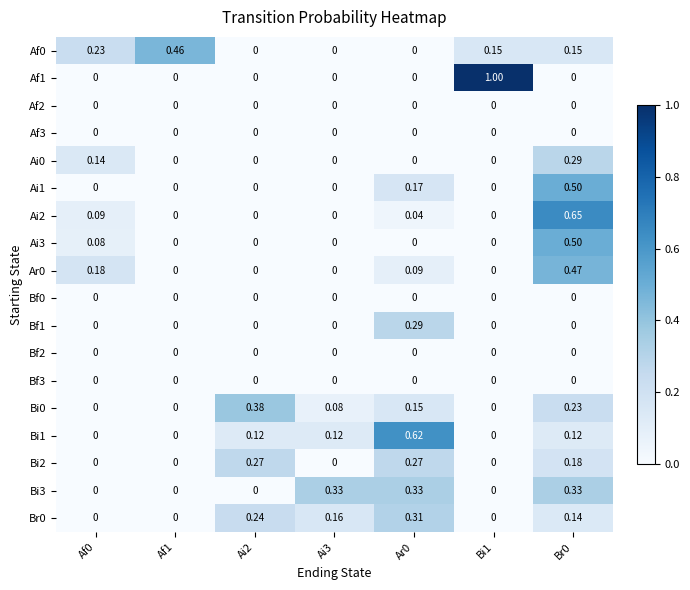

Is the value of Bi1 at Ai2 greater than the value of Ai1 at Bi1?

Yes